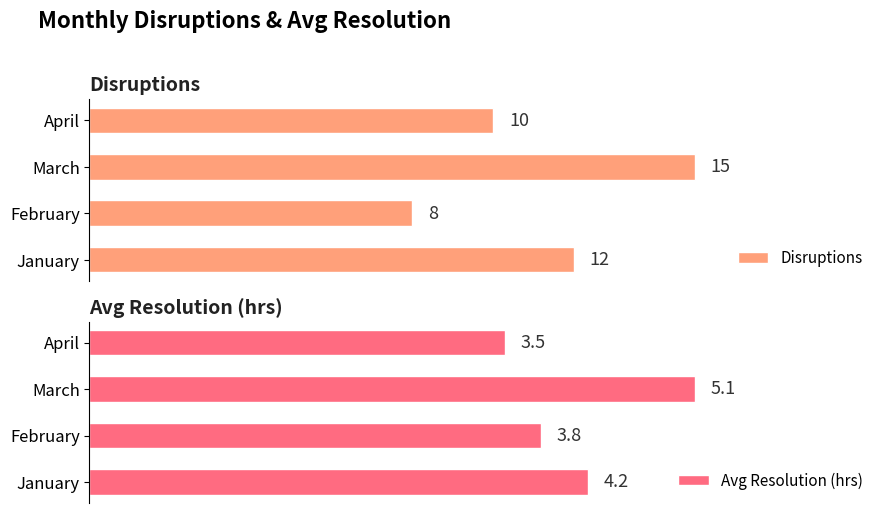

What is the value of the Avg Resolution (hrs) bar at the 2nd from the left?

3.8